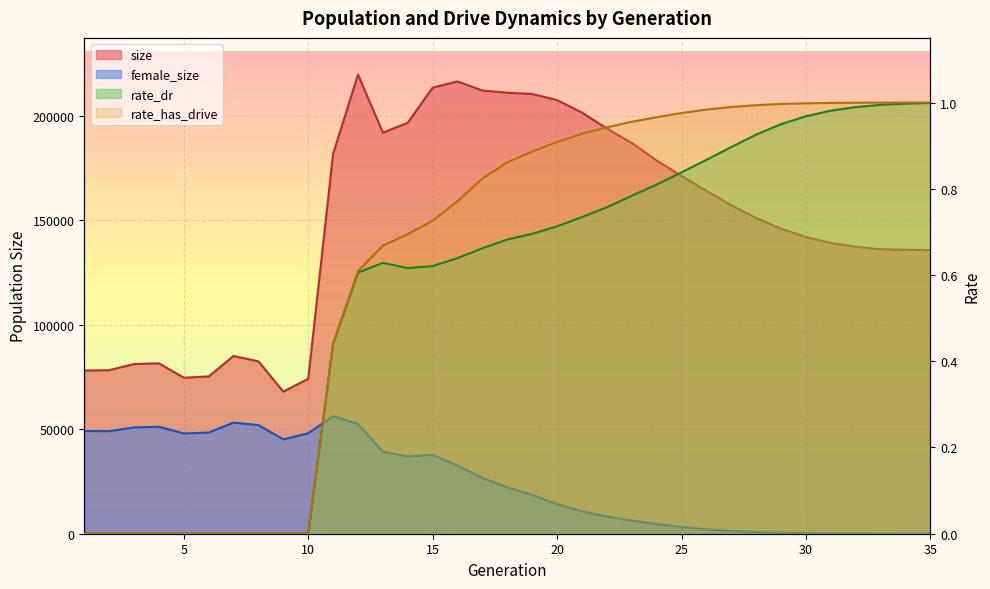

True or false: size and female_size cross at least once.

False